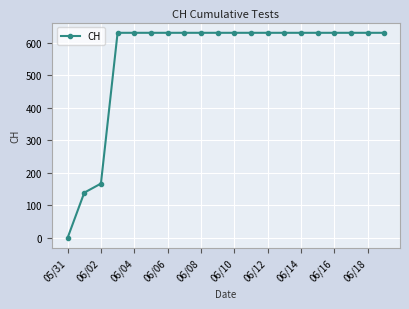

What is the difference between the maximum and second lowest values?

492